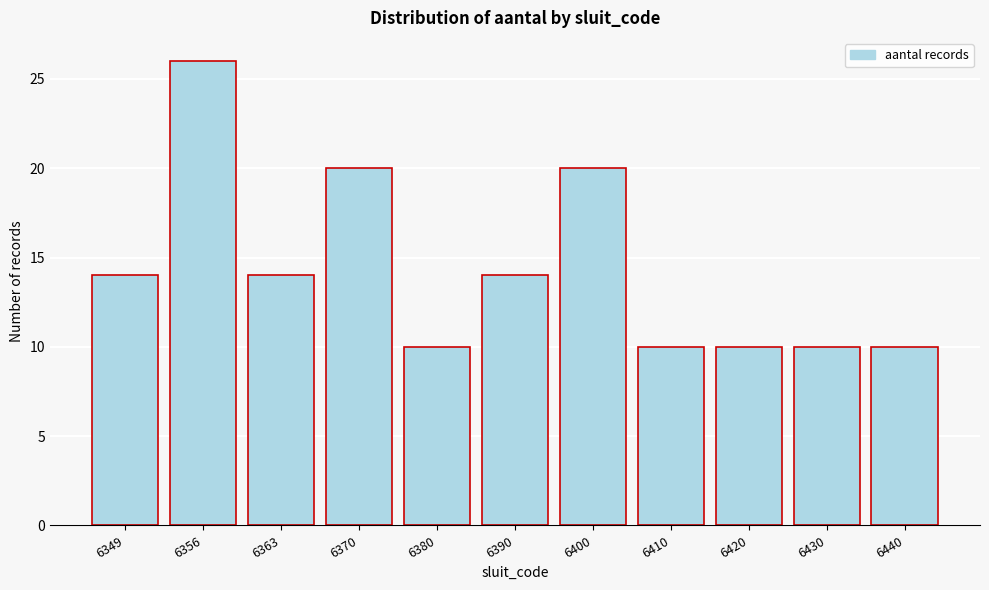

Reading right to left, transcribe all the data shown in this chart.

10	10	10	10	20	14	10	20	14	26	14